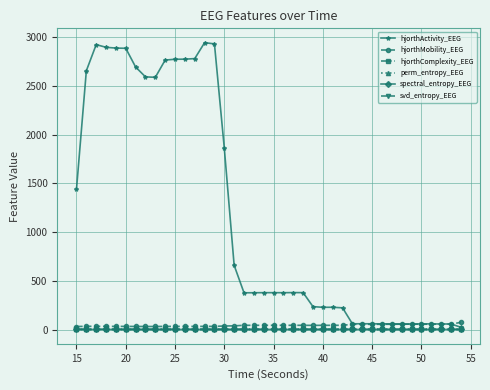

Does the chart display data point markers on the line(s)?

Yes